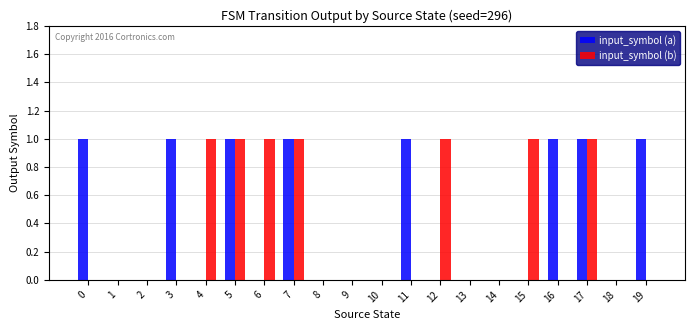

What is the sum of all input_symbol (a) values?

8